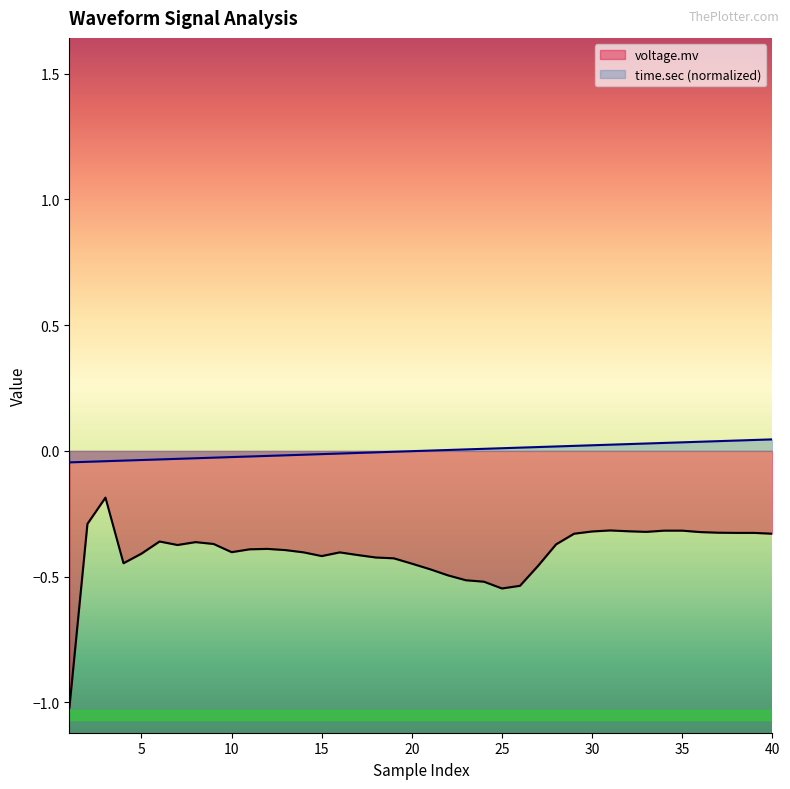

True or false: time.sec has more than 2 points higher than both neighbors.

False